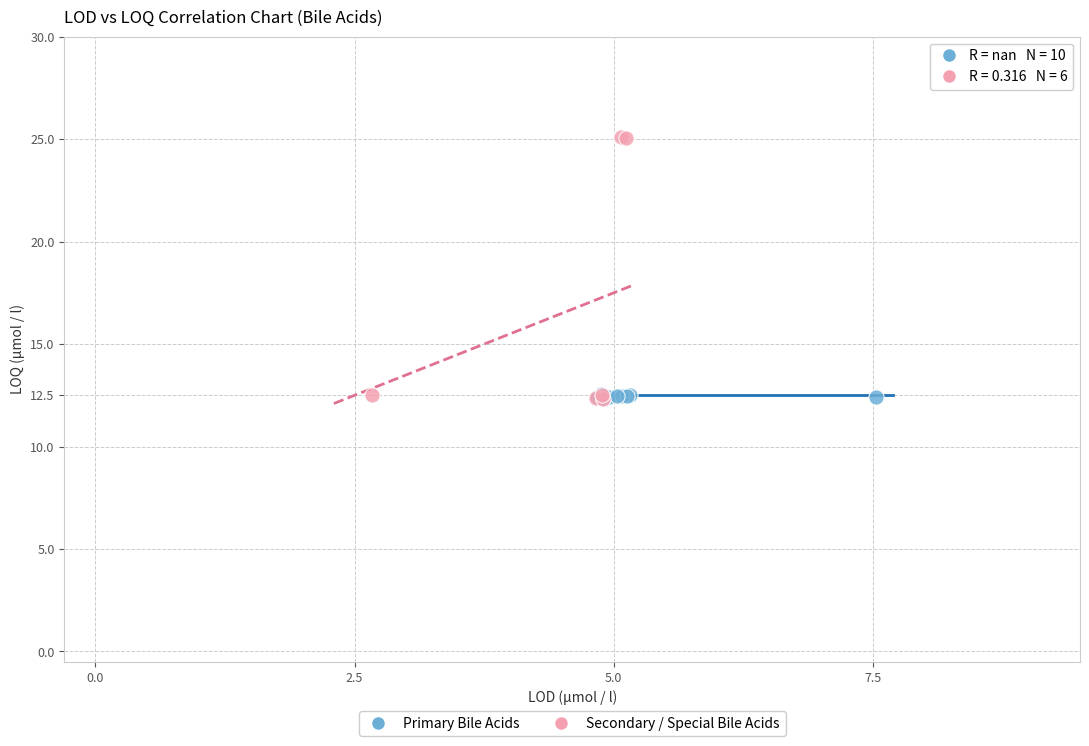

What are all the series names shown in the legend?

Primary Bile Acids, Secondary / Special Bile Acids